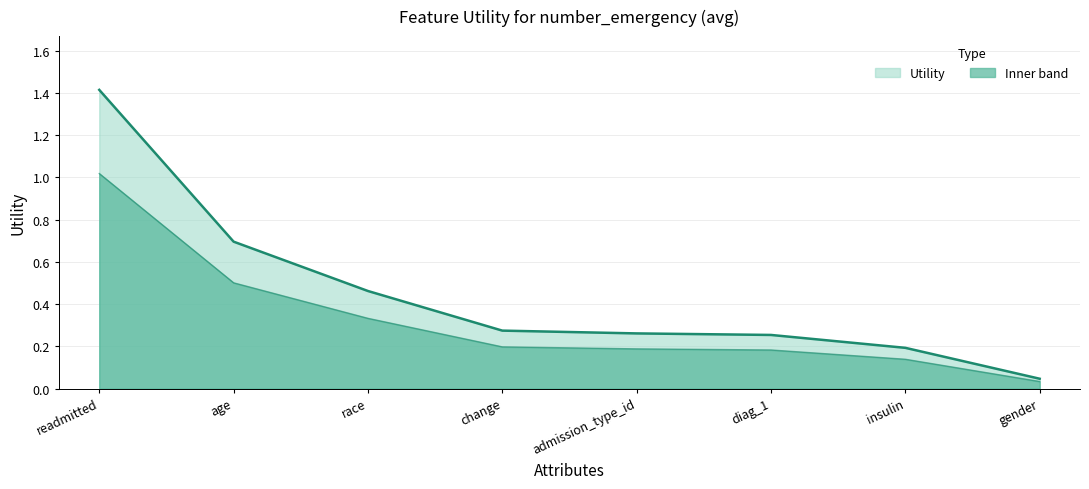

True or false: the data shows 0.7 at age.

True